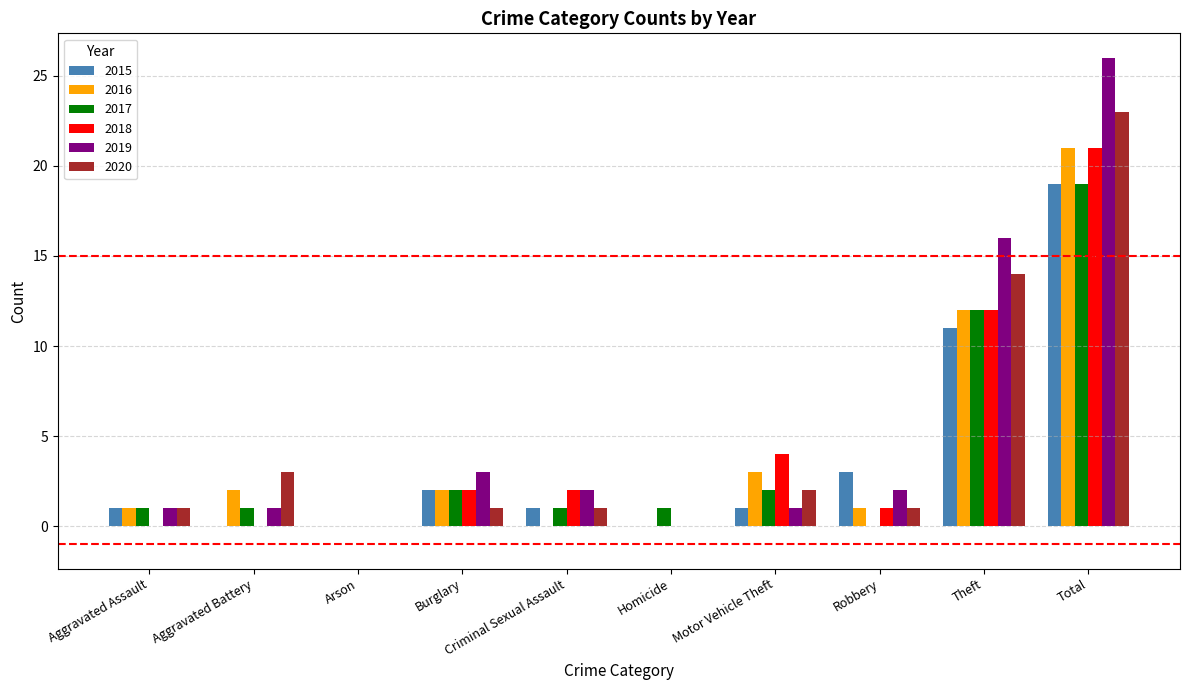

What is the total value across all series at Aggravated Assault?

5